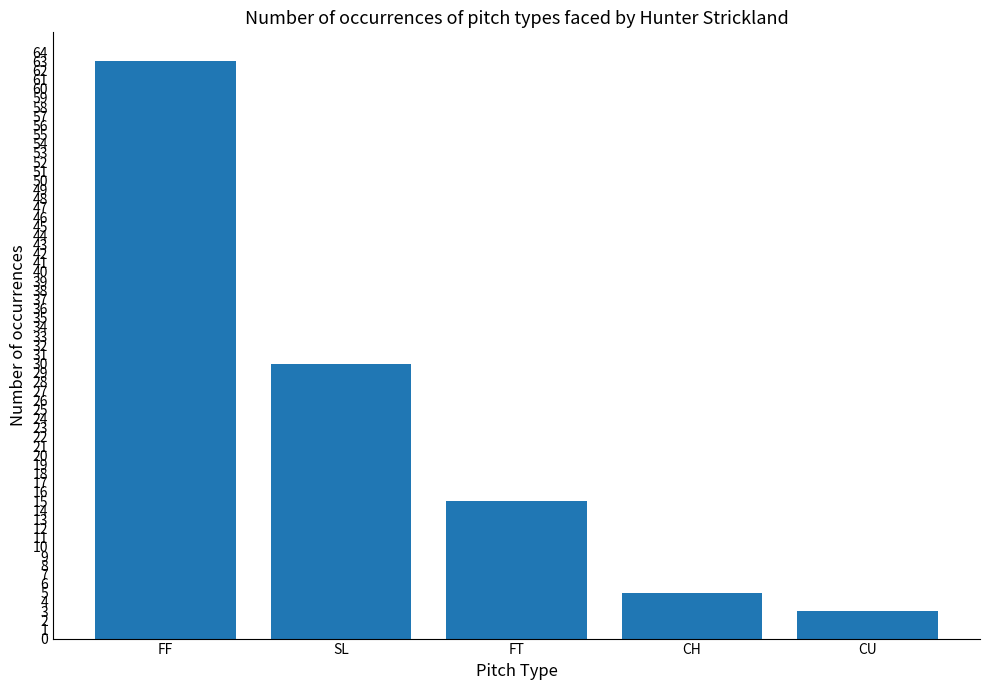

Which has a higher value, FF or SL?

FF